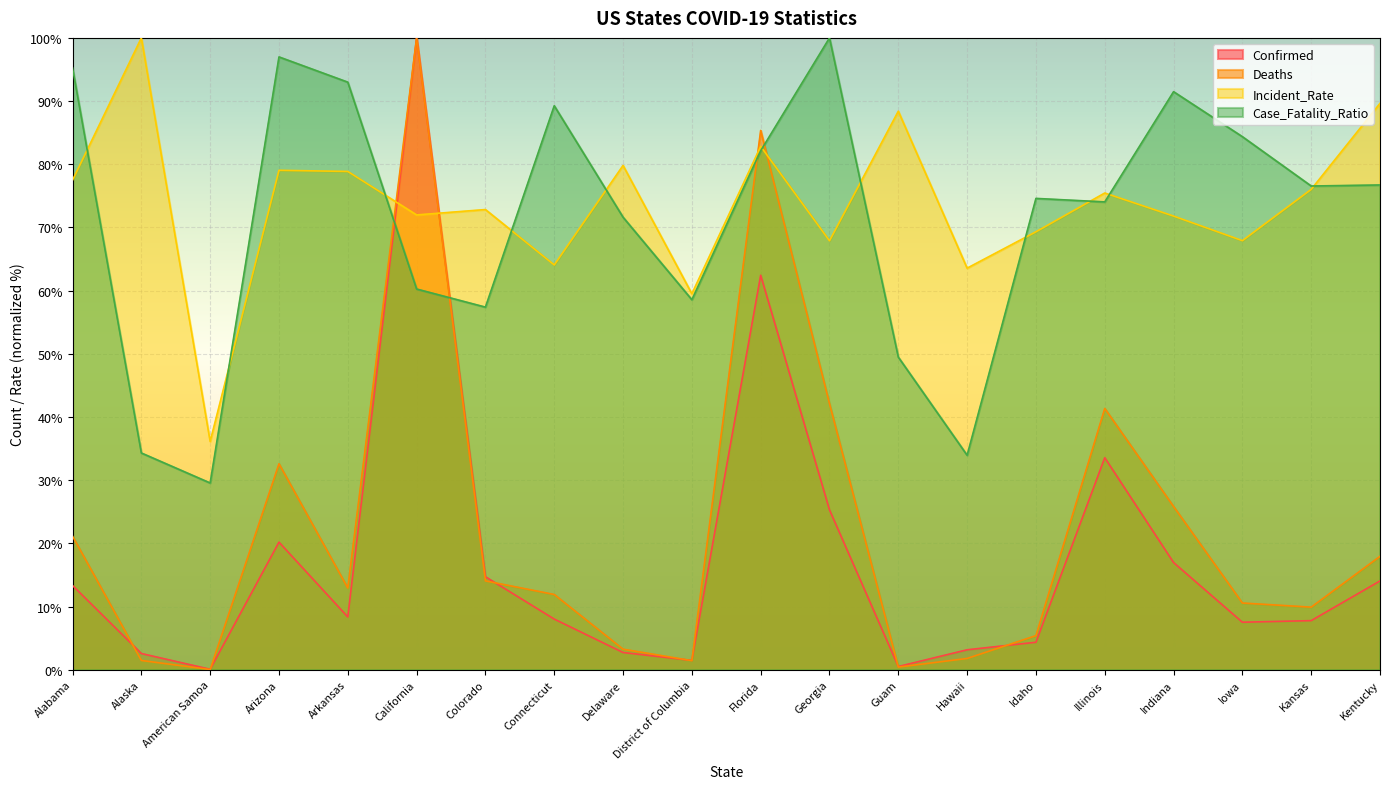

What is the spread (max minus min) of values at Illinois?

41.9